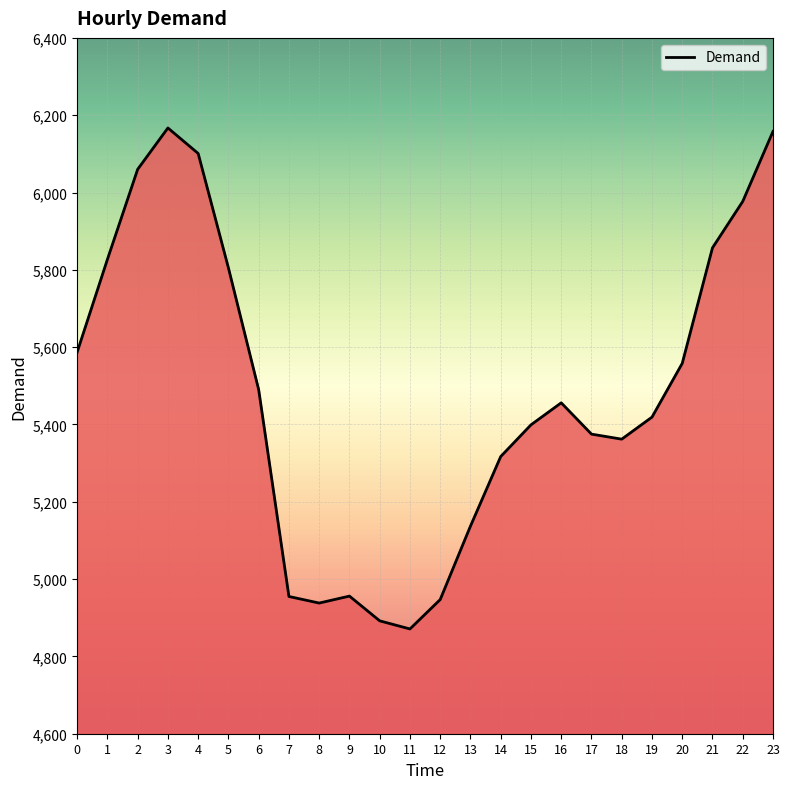

Does the chart have visible grid lines?

Yes